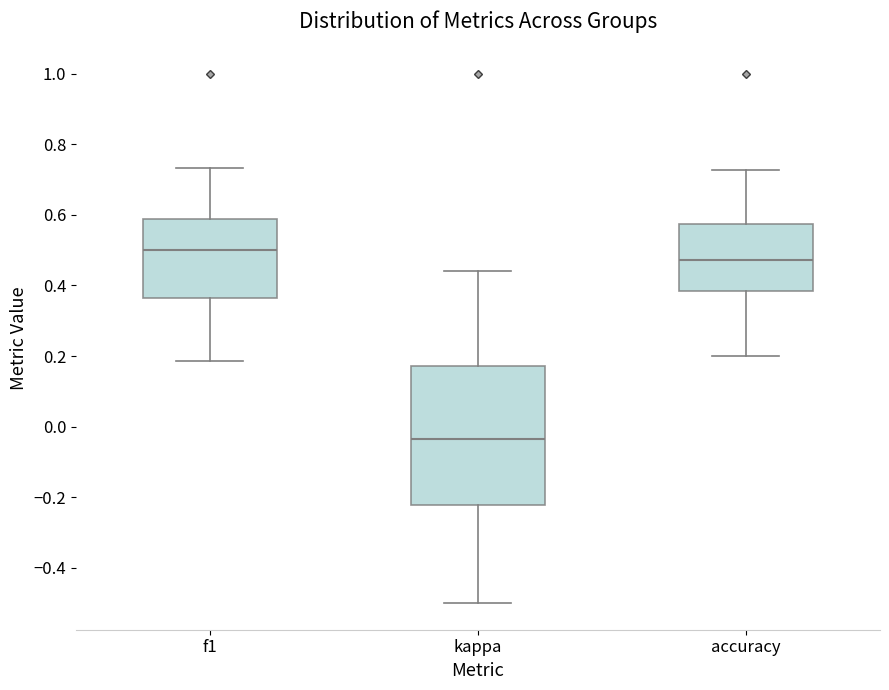

Reading left to right, read every box against the y-axis: the position of its median line, the range the box covers, and the ends of its whiskers. The values are not printed on the chart, so give them approximately, as read against the axis.

f1: median 0.50, box 0.36 to 0.58, whiskers 0.18 to 0.74
kappa: median -0.04, box -0.22 to 0.18, whiskers -0.50 to 0.44
accuracy: median 0.48, box 0.38 to 0.58, whiskers 0.20 to 0.72